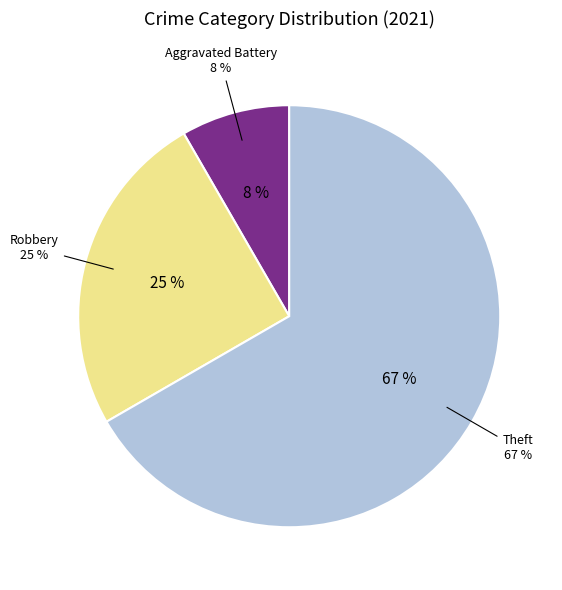

The Aggravated Battery slice represents 8% of the pie. True or false?

True